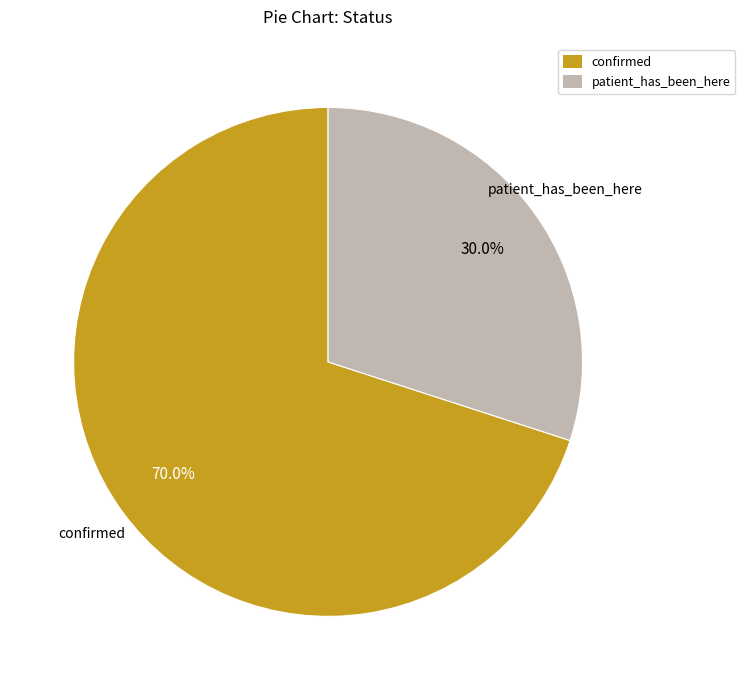

Approximately how many times larger is the value at patient_has_been_here compared to confirmed?

0.4